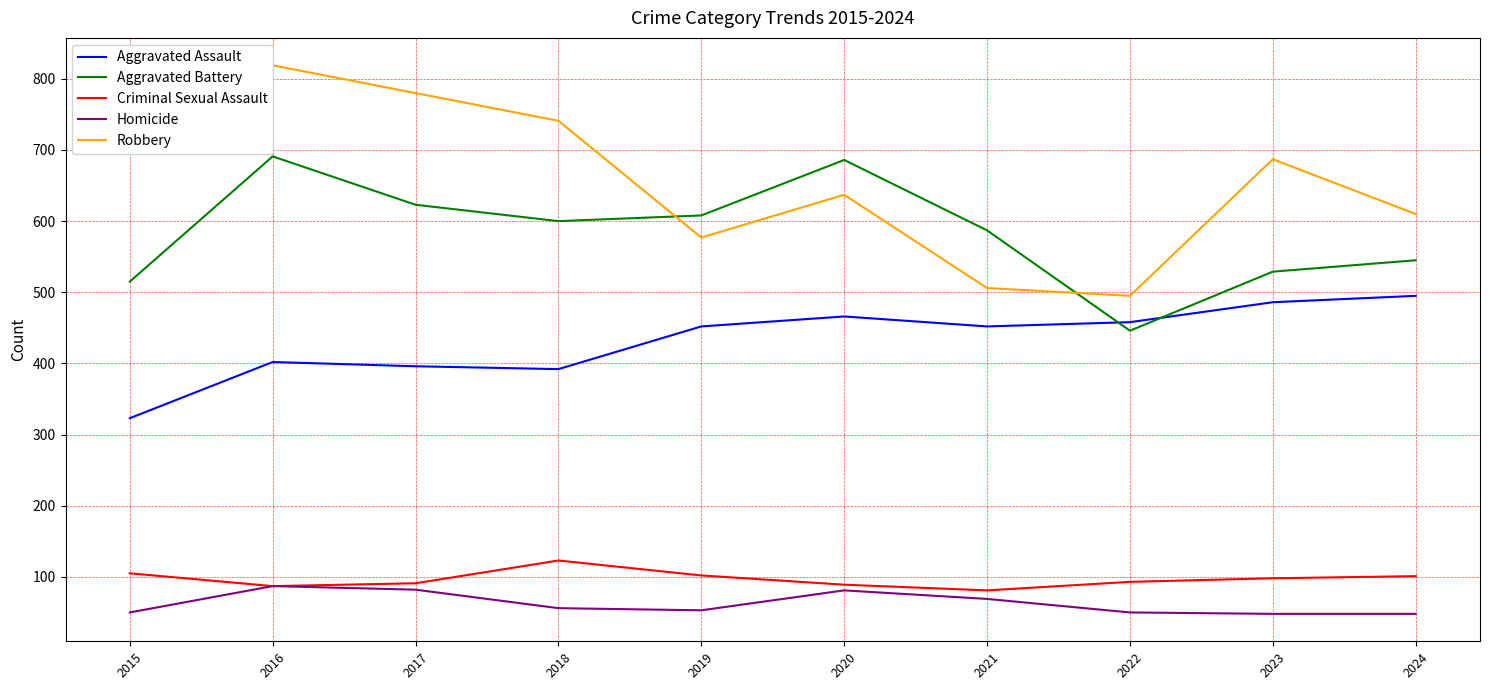

In Aggravated Battery, how many points are lower than both neighbors (excluding endpoints)?

2